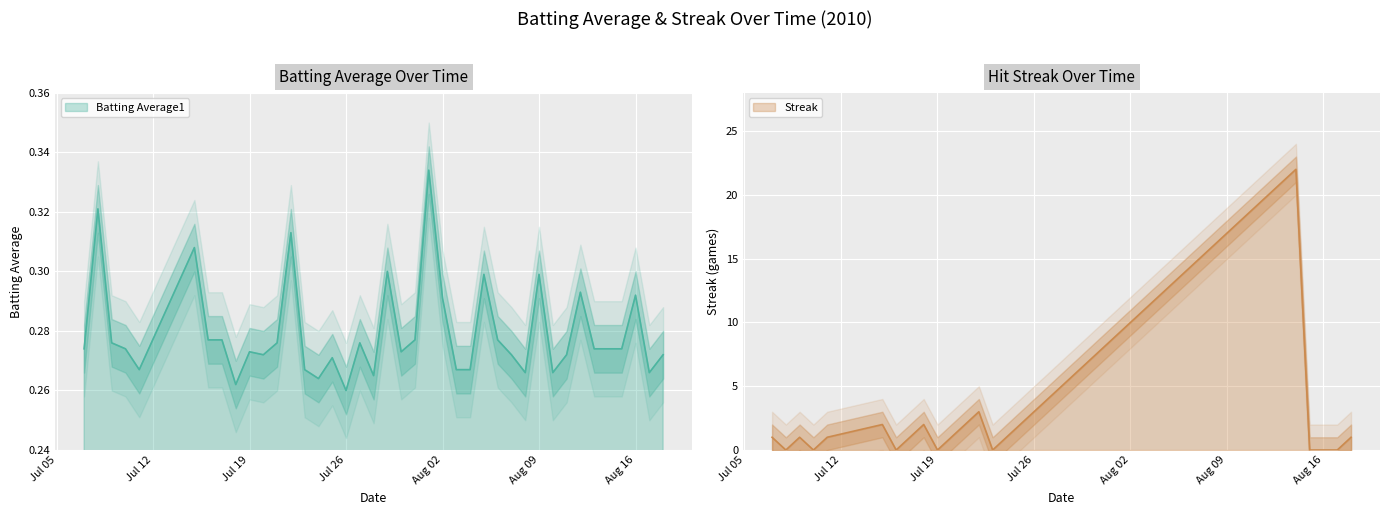

Is it true that Streak equals 8.8 at 2010-07-29?

False